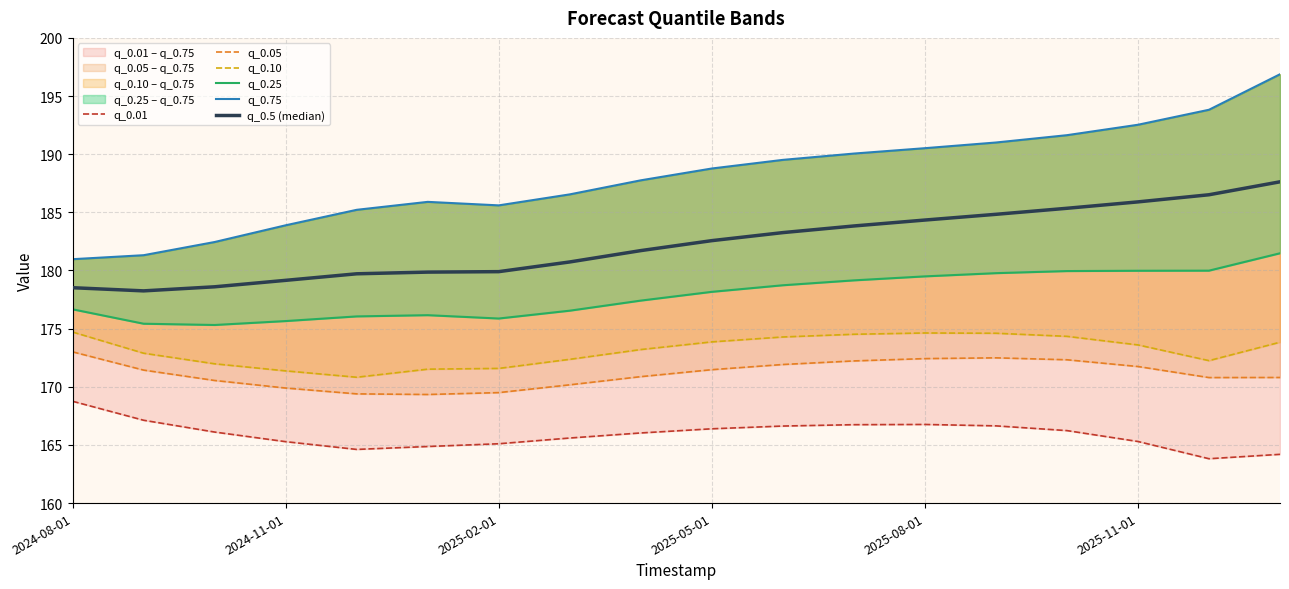

True or false: q_0.5 (median) and q_0.25 intersect in this chart.

False